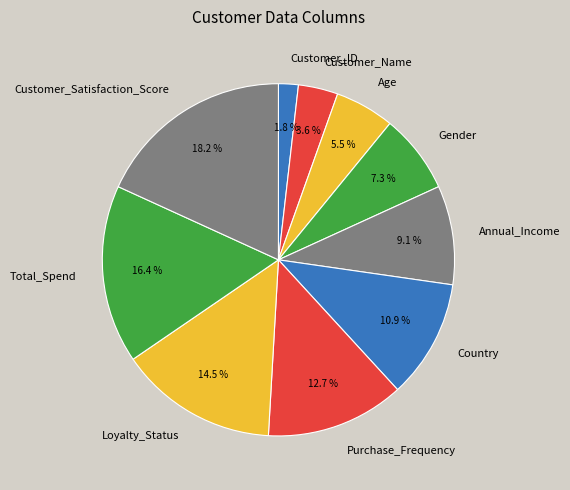

What portion of the pie excludes Customer_ID?

98.2%